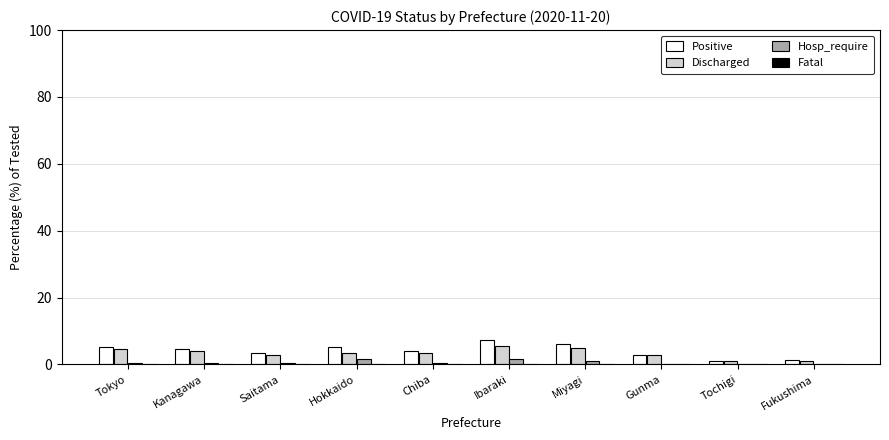

How many groups of bars are there?

10